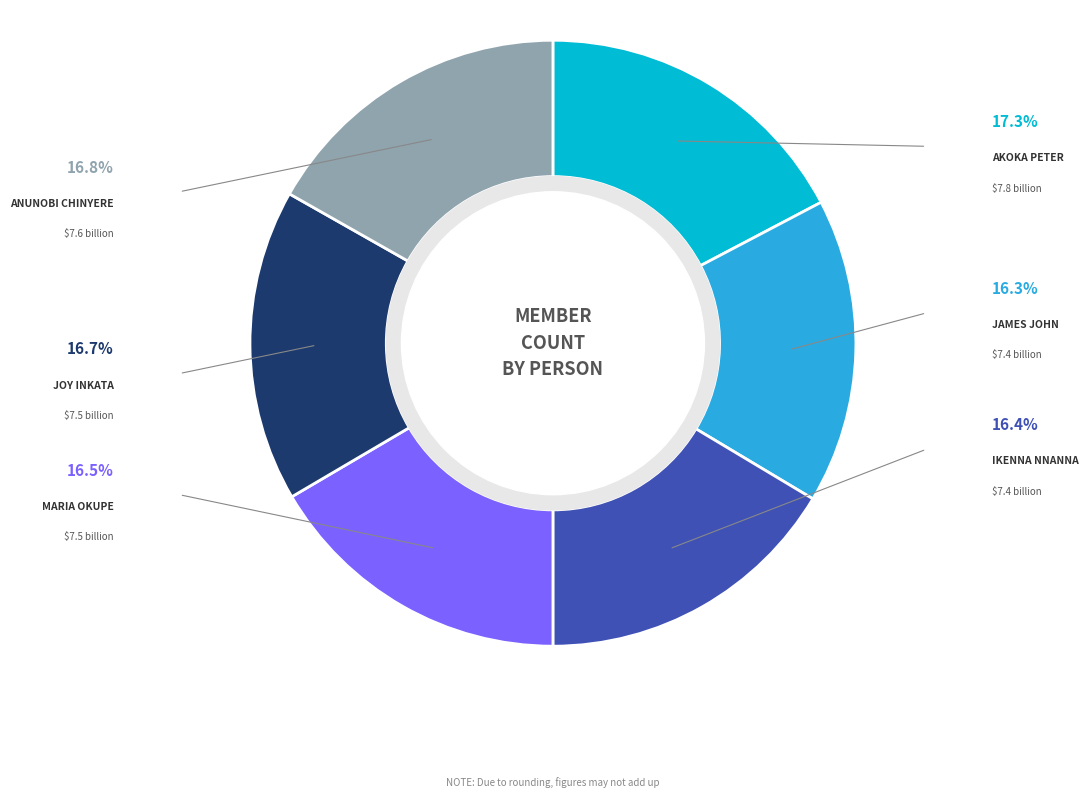

Is there a majority slice in this chart?

No